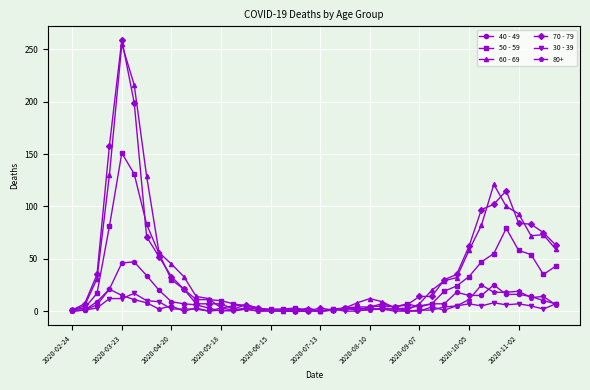

Which series has the widest spread of values?

70 - 79